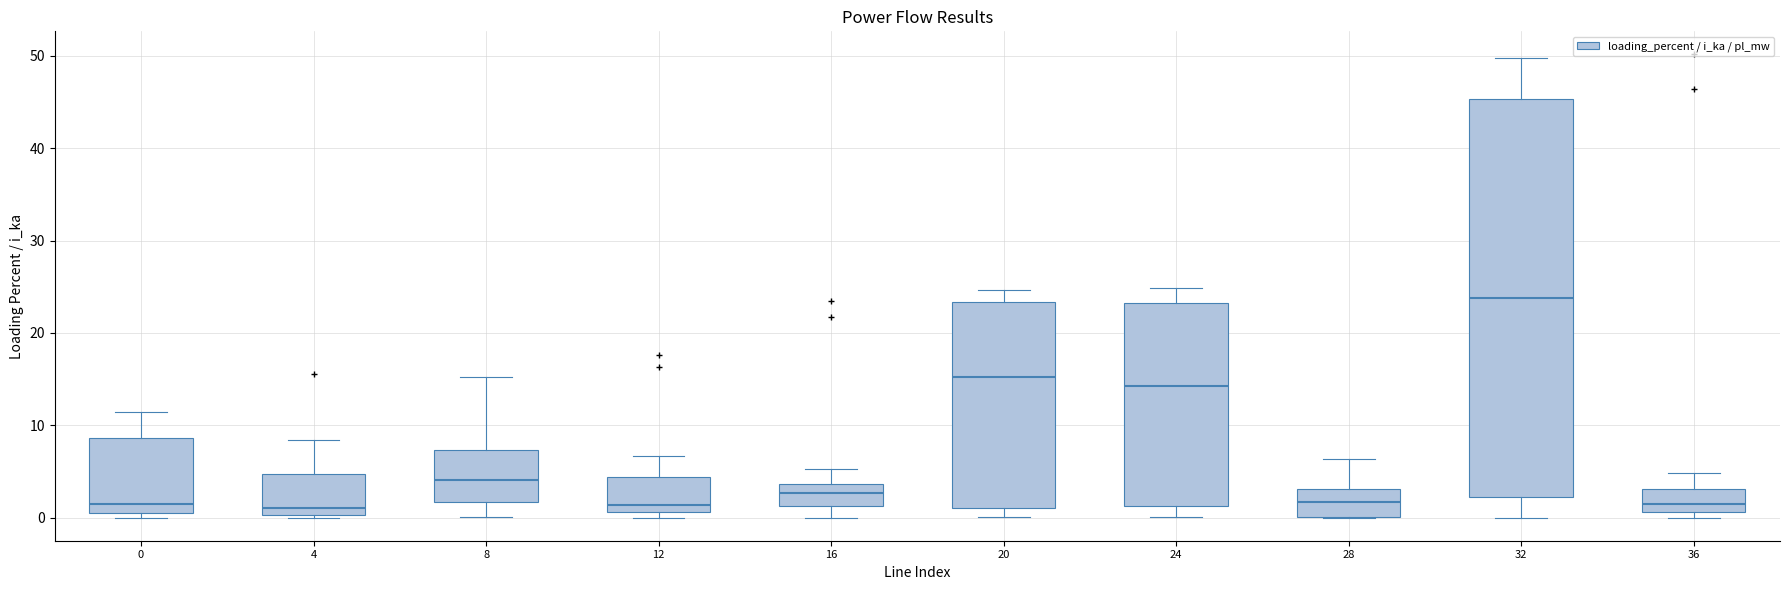

Which box is the tallest, from its lower edge to its upper edge?

32